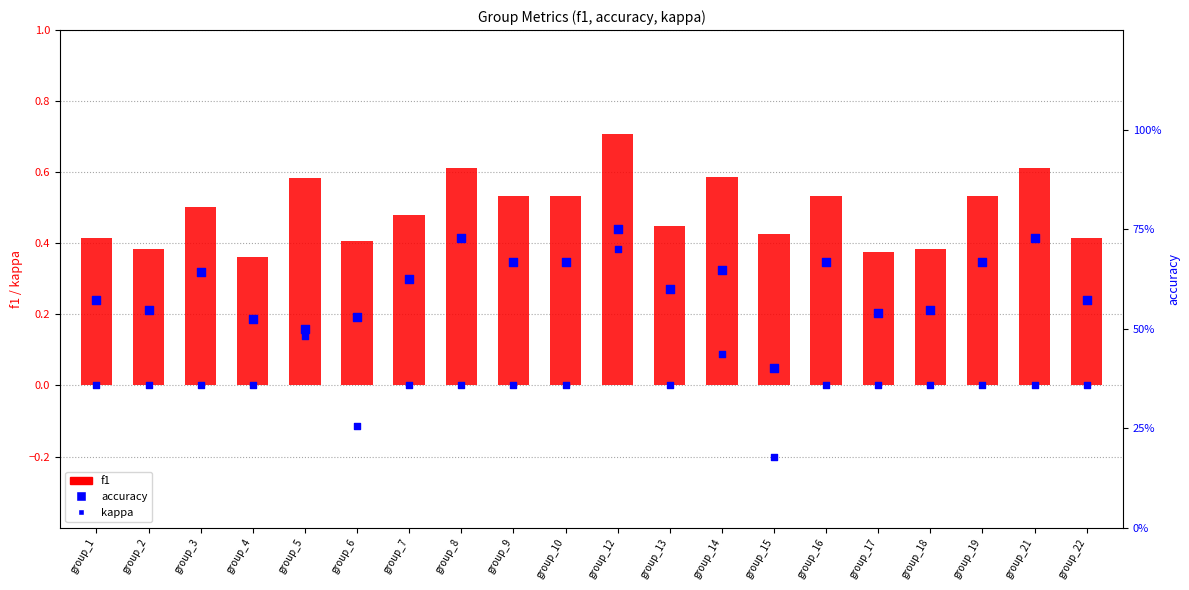

Which series has the largest total across all categories?

accuracy